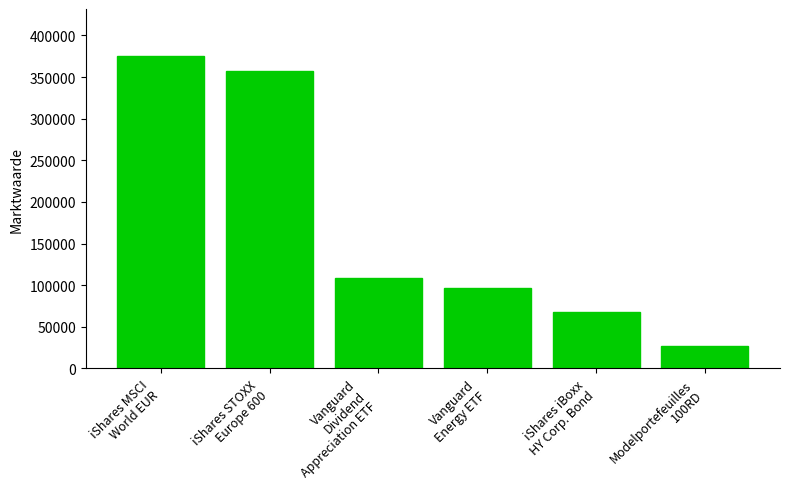

Between iShares iBoxx
HY Corp. Bond and Vanguard
Energy ETF, which is larger?

Vanguard
Energy ETF